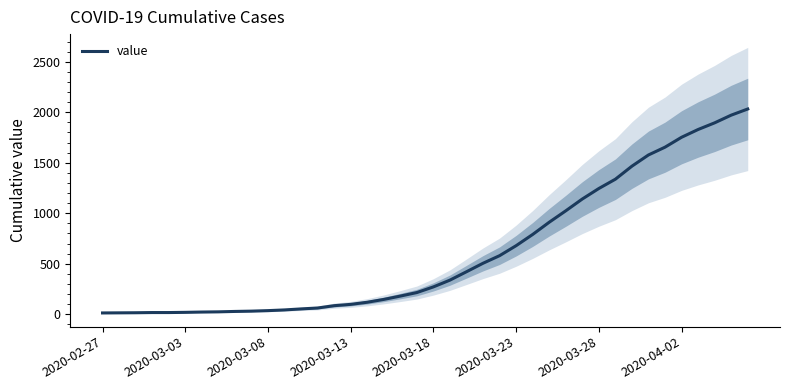

What is the value of the 28th point from the left?

911